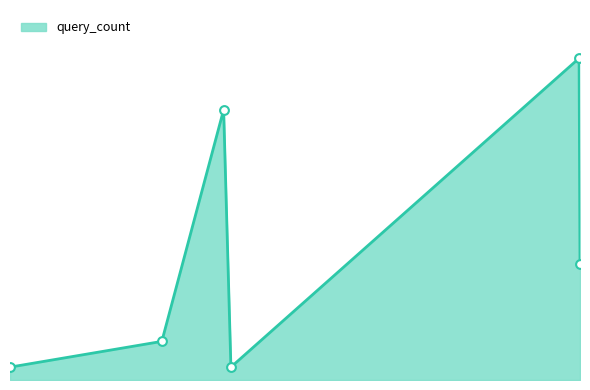

Is this an area chart (filled region under the line)?

Yes